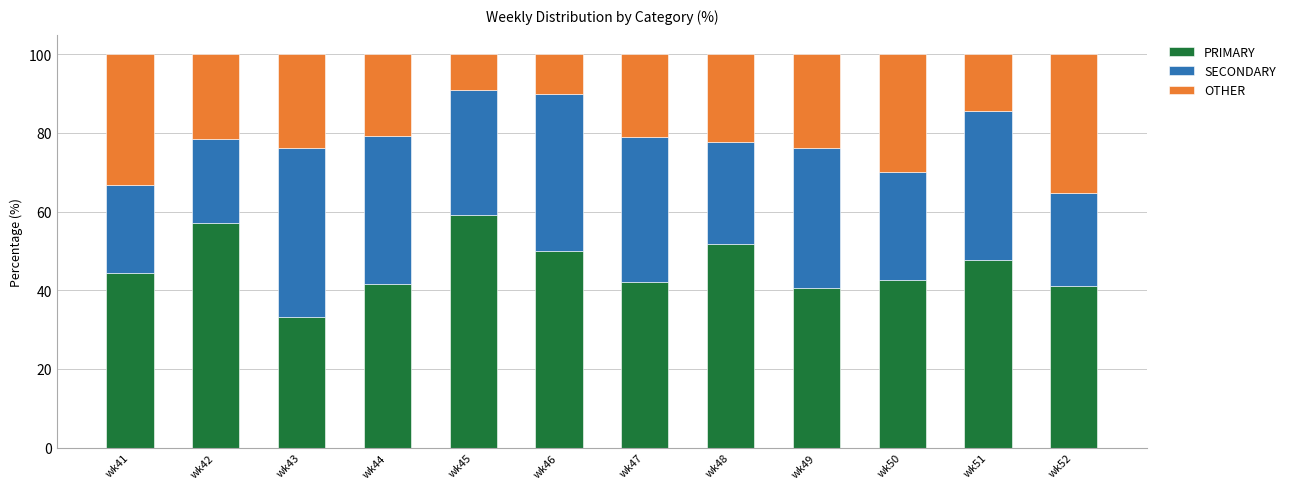

What is the total value across all series at wk46?

100.0